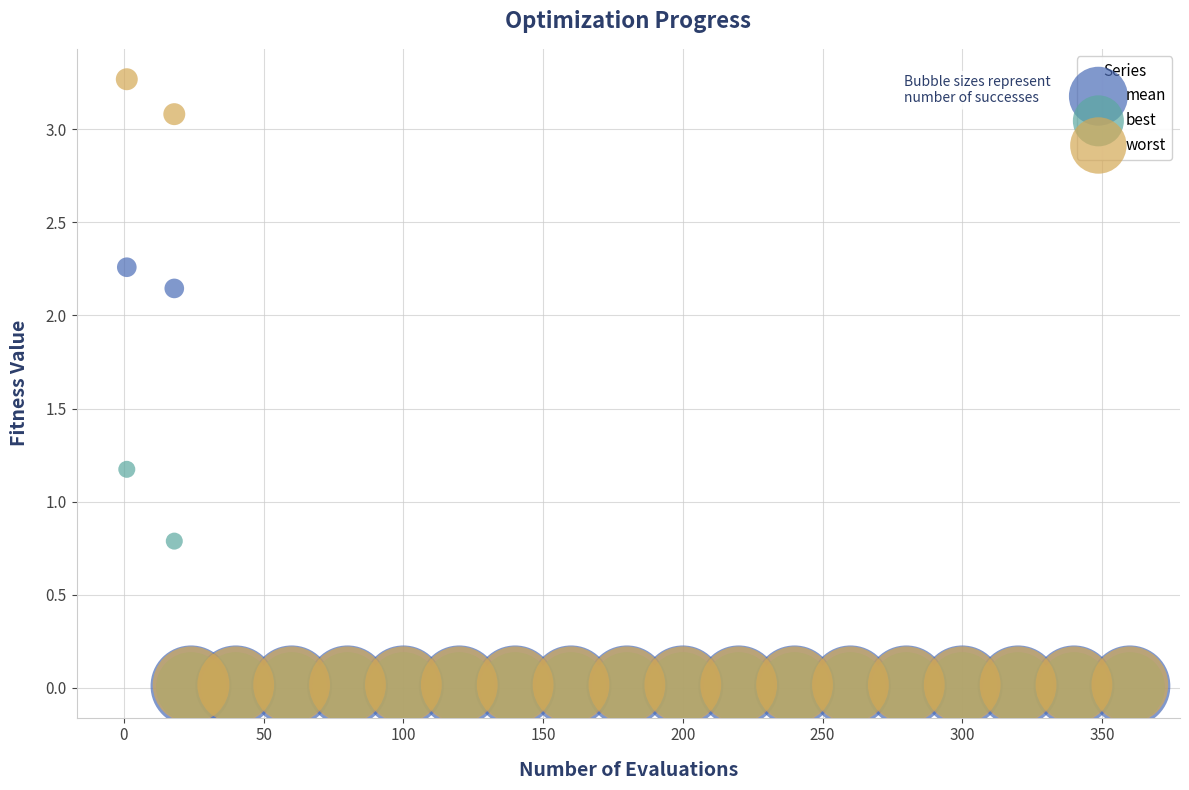

Across all series, what Y value is closest to 1?

1.2